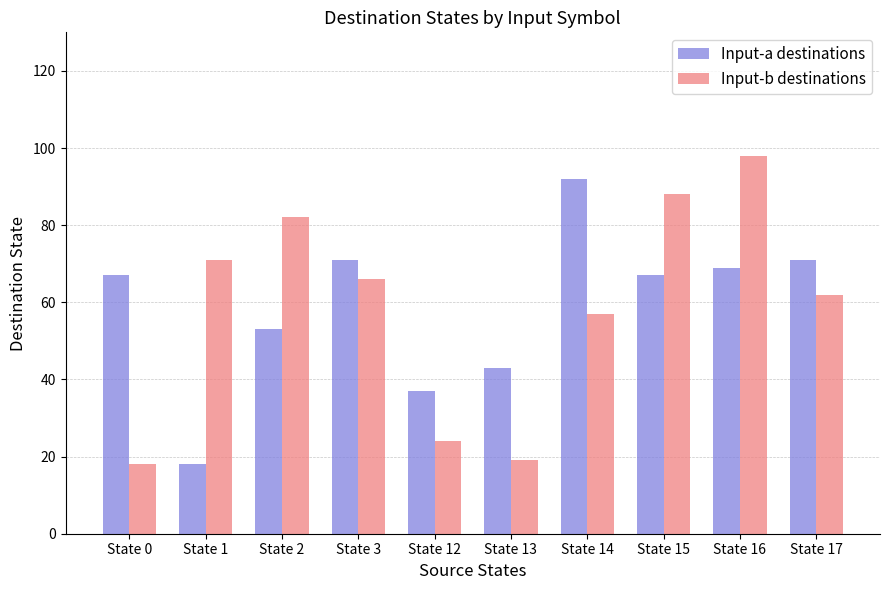

What is the spread (max minus min) of values at State 14?

35